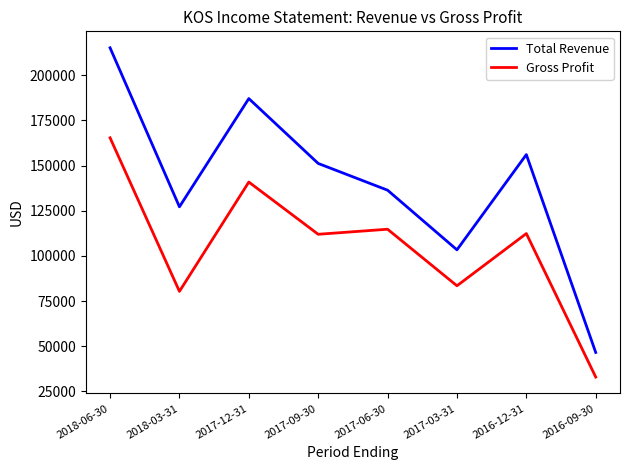

Which label corresponds to the largest value in the chart?

2018-06-30